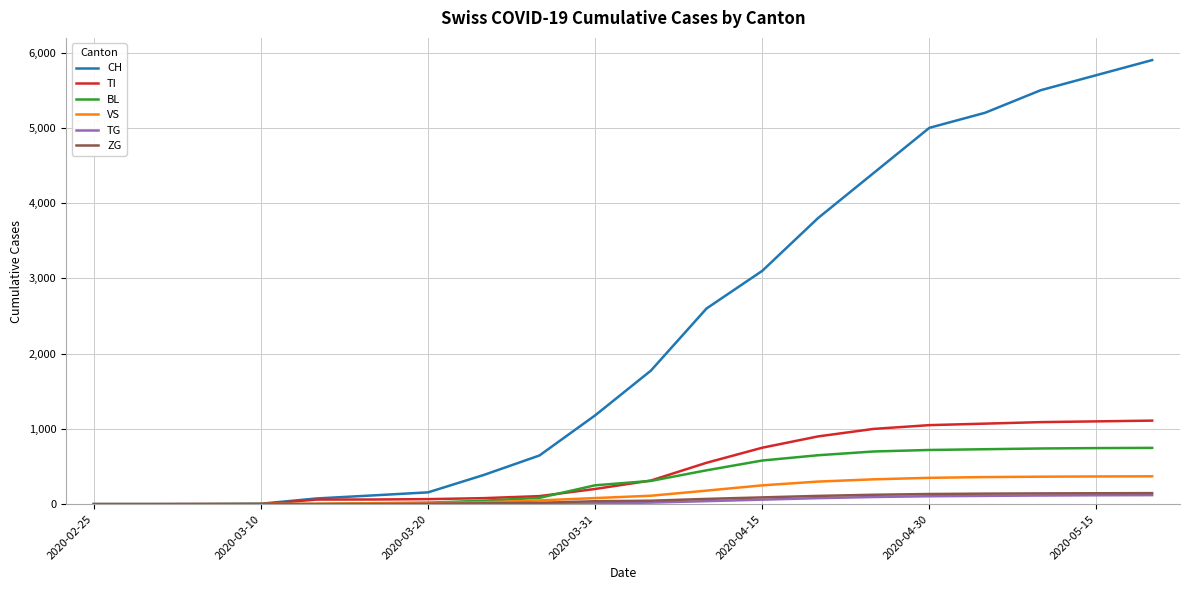

Which series has the widest spread of values?

CH